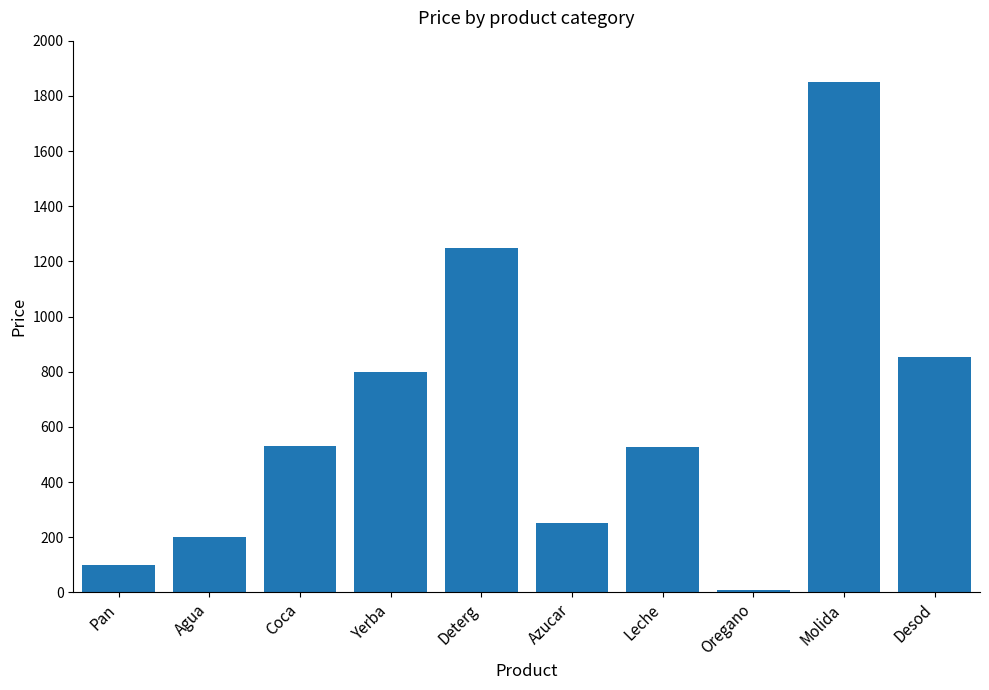

Where does the data first go above 530?

Coca